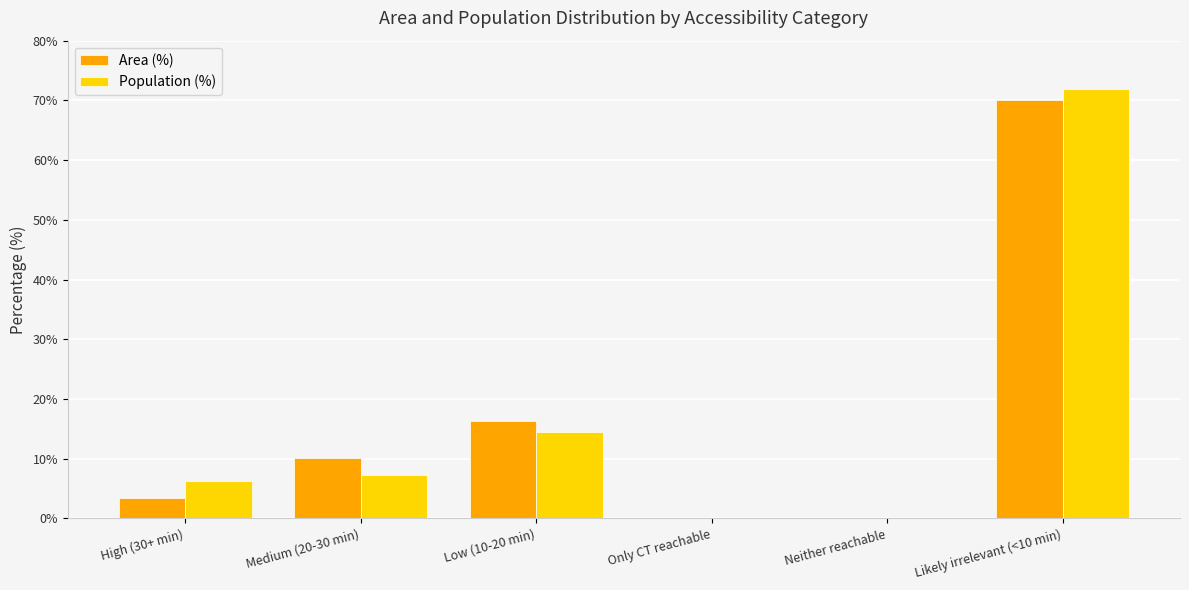

What is the sum of all Area (%) values?

100.0